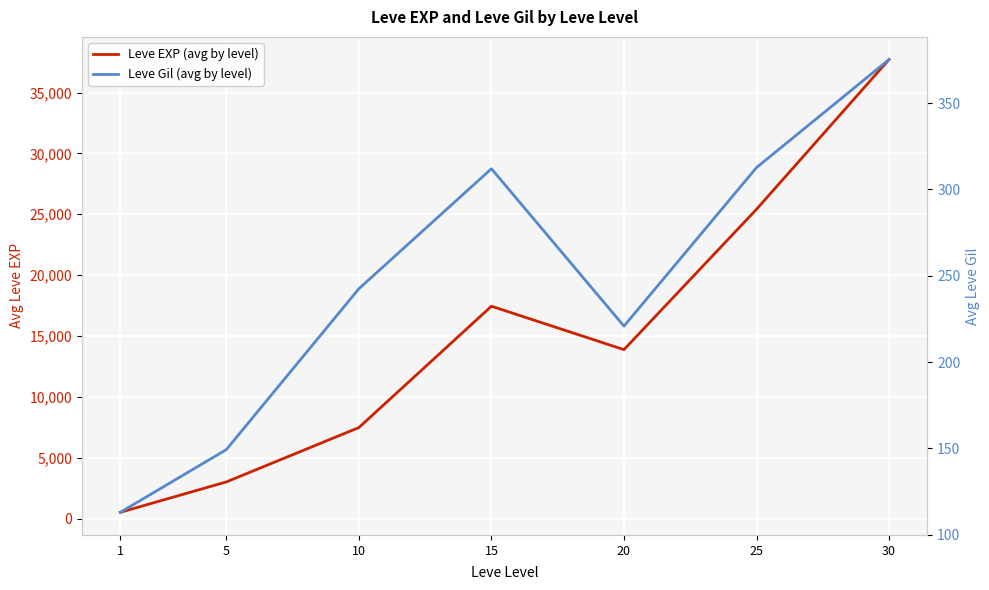

What is the average value of the Leve Gil (avg by level) series?

246.5